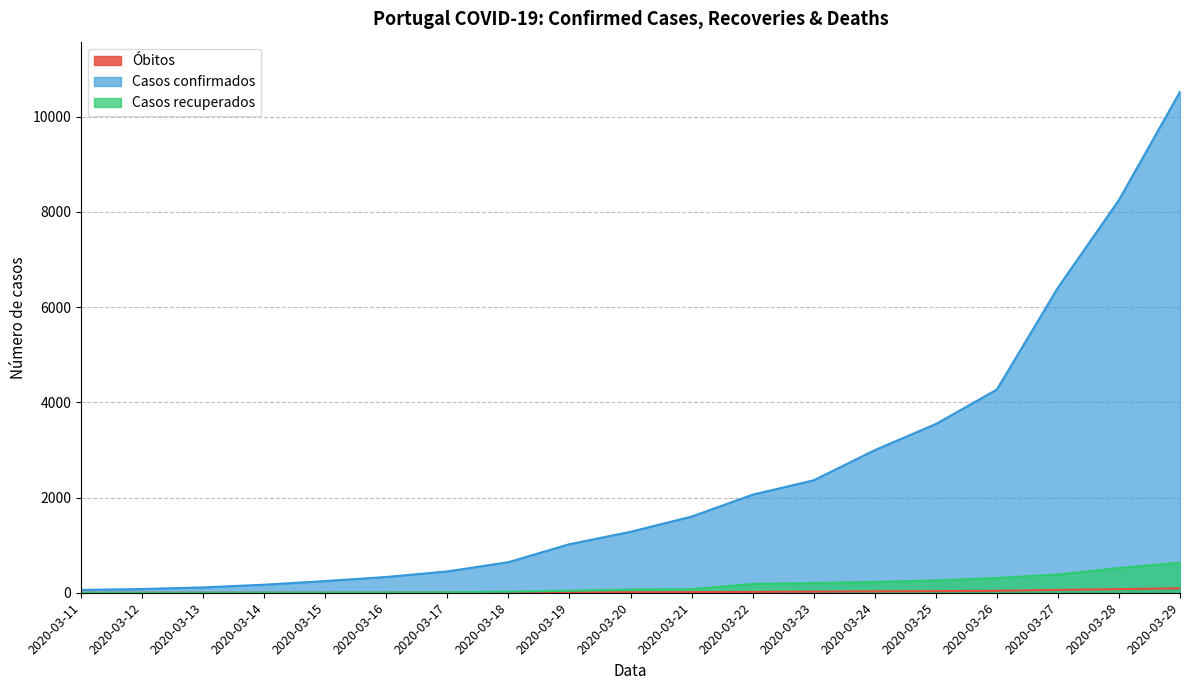

True or false: Óbitos and Casos confirmados cross at least once.

False